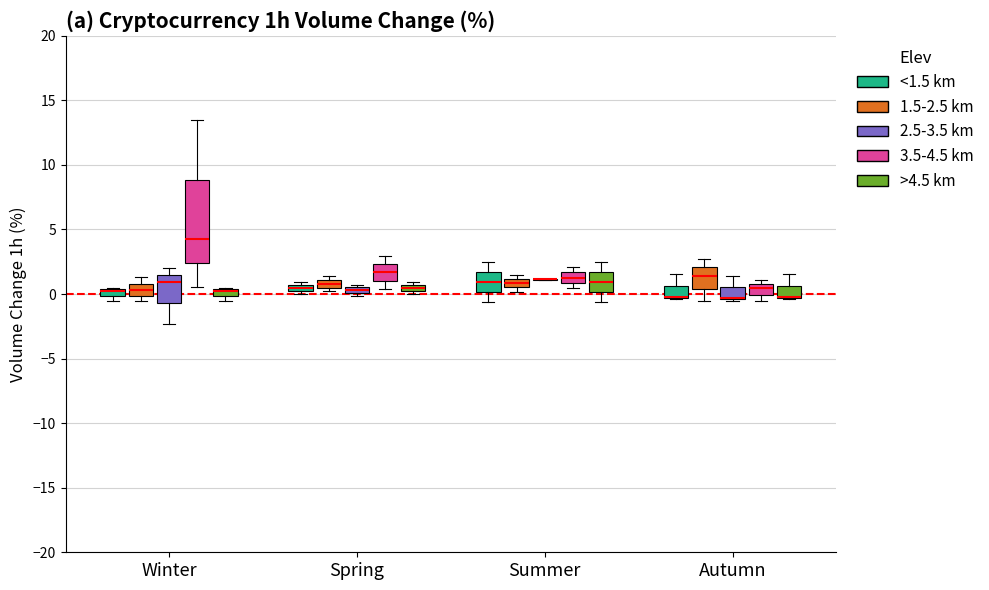

Where is the lower edge of the box for Summer (3.5-4.5 km) on the y-axis? The values are not printed on the chart, so give them approximately, as read against the axis.

1.0